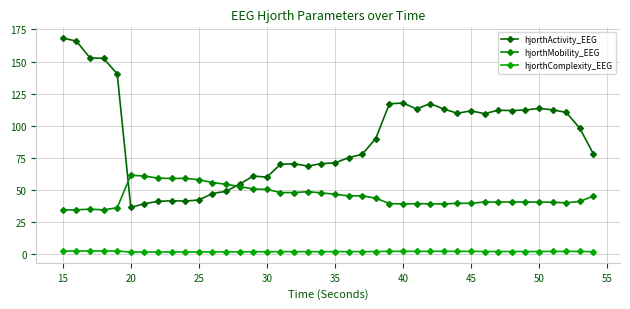

After their last crossing, which series has the higher values: hjorthMobility_EEG or hjorthActivity_EEG?

hjorthActivity_EEG